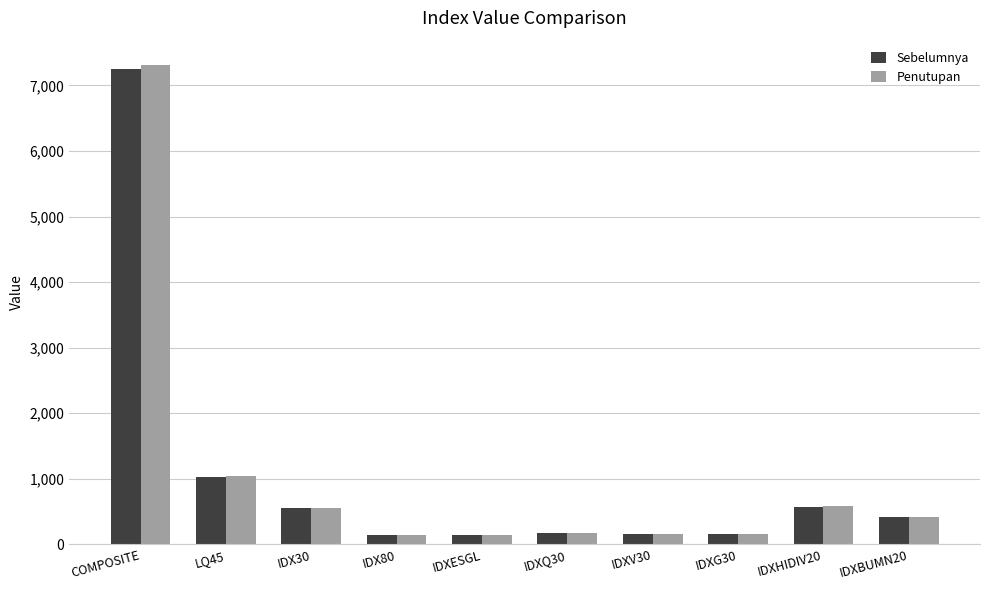

What is the total value across all series at IDX30?

1100.3